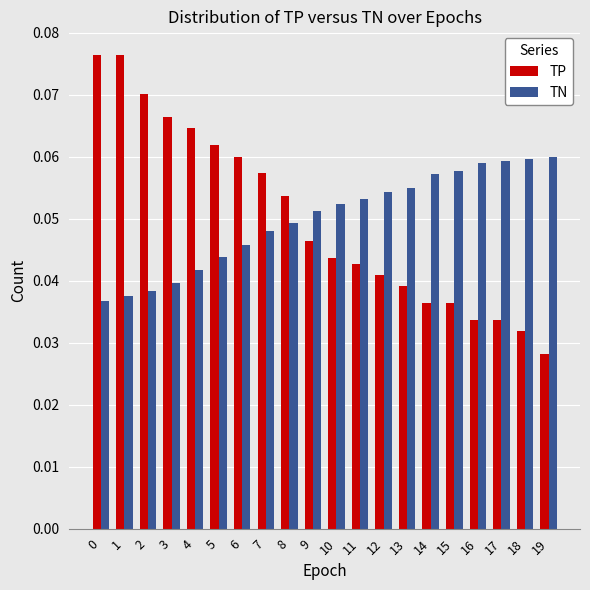

Are the bars grouped side by side (vs. stacked)?

Yes